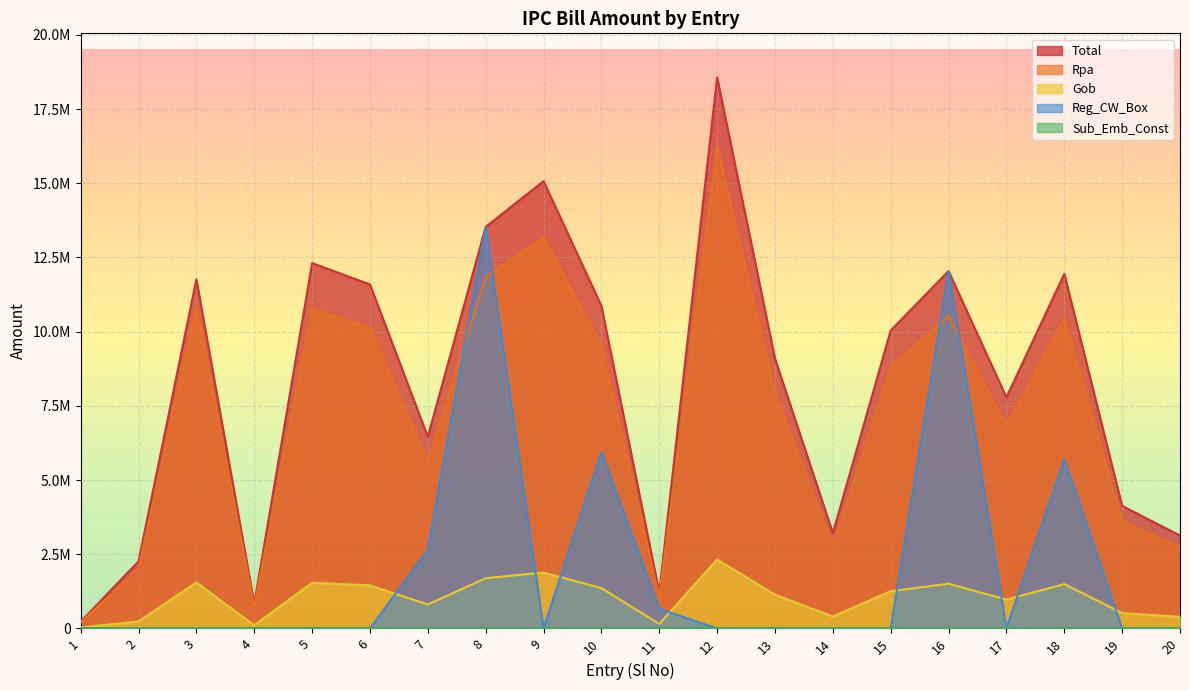

True or false: Rpa and Gob cross at least once.

False